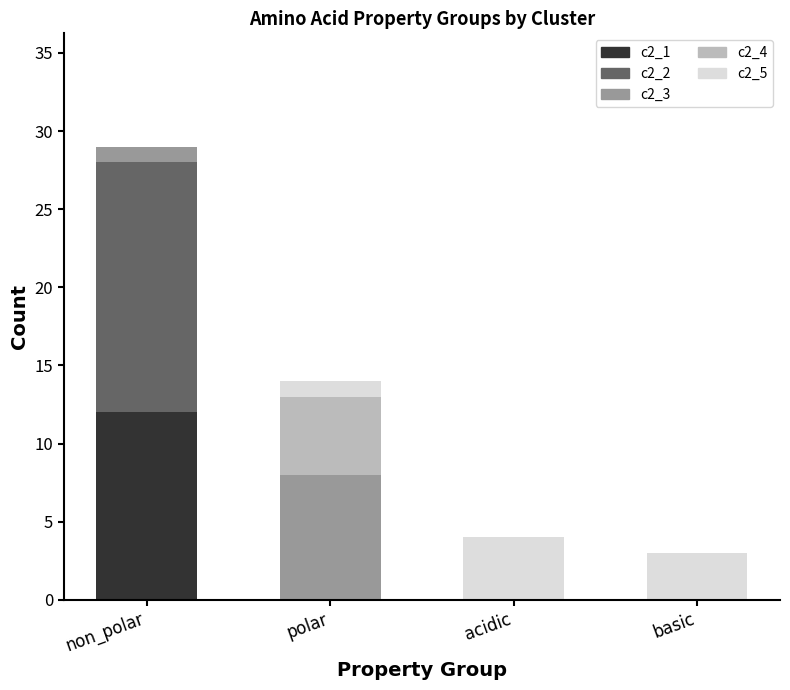

Reading left to right, what are the values for c2_1?

non_polar=12	polar=0	acidic=0	basic=0